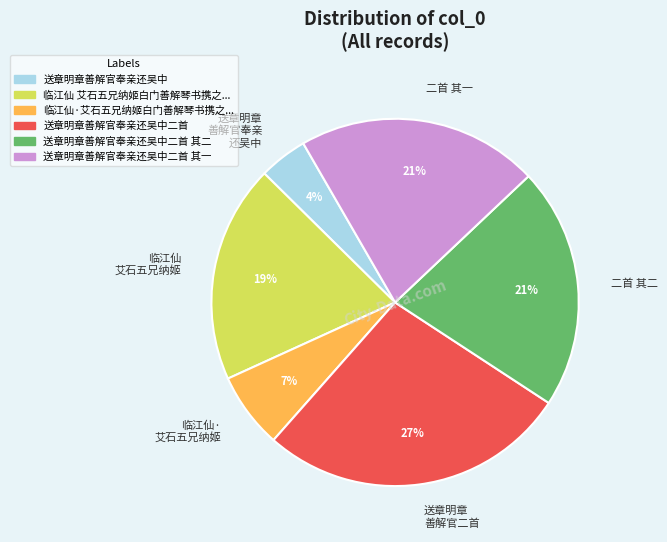

Does any single category account for the majority?

No